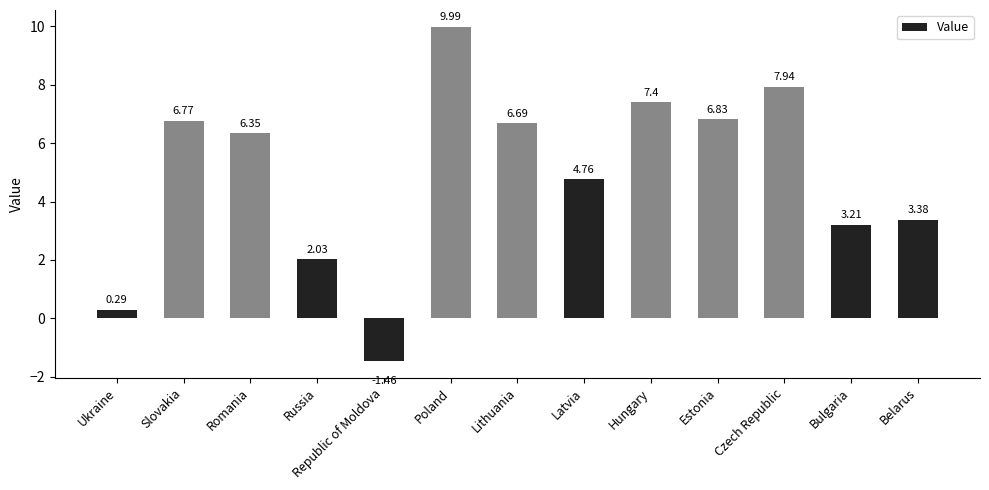

Between Romania and Slovakia, which is larger?

Slovakia